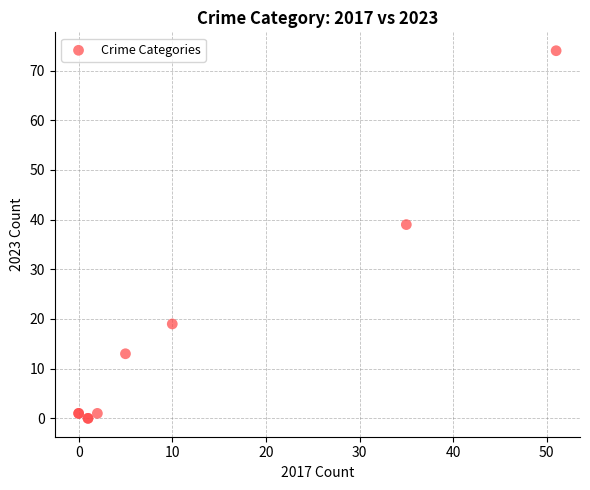

What Y value in the scatter plot is closest to 37?

39